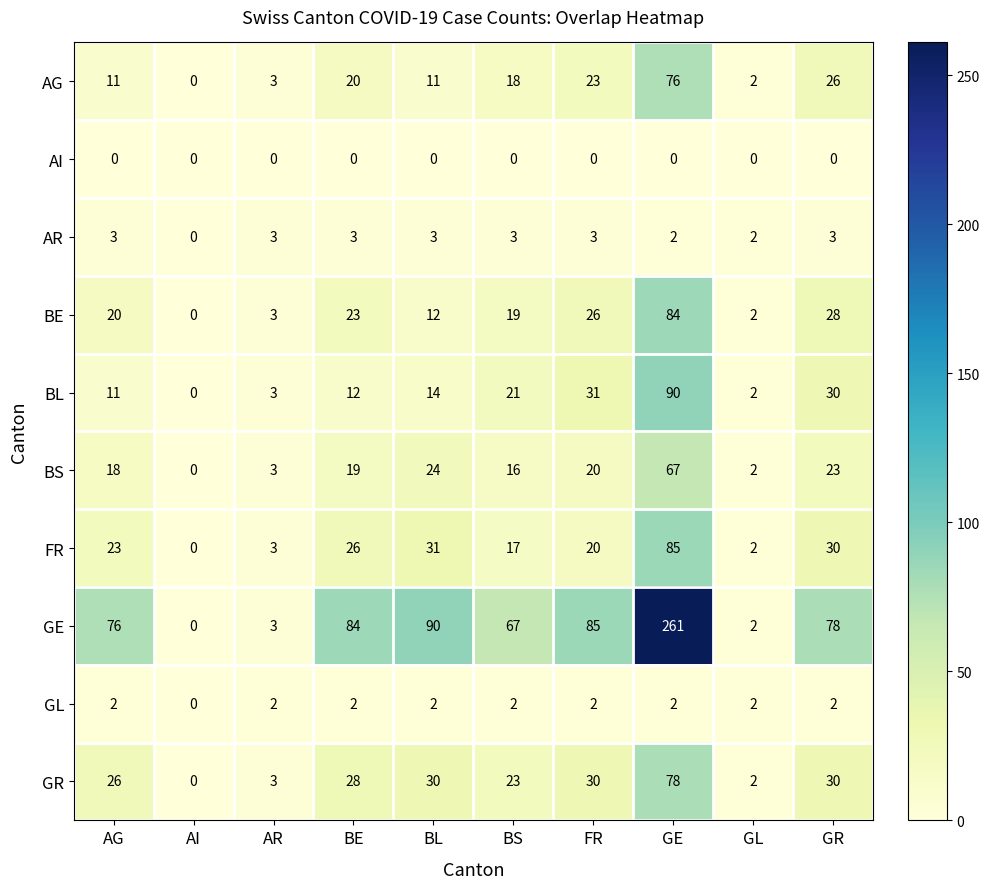

At which category does the chart reach its peak across all series?

GE